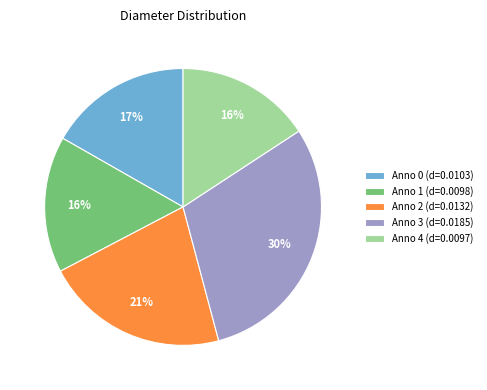

Which slice is the largest?

Anno 3 (d=0.0185)